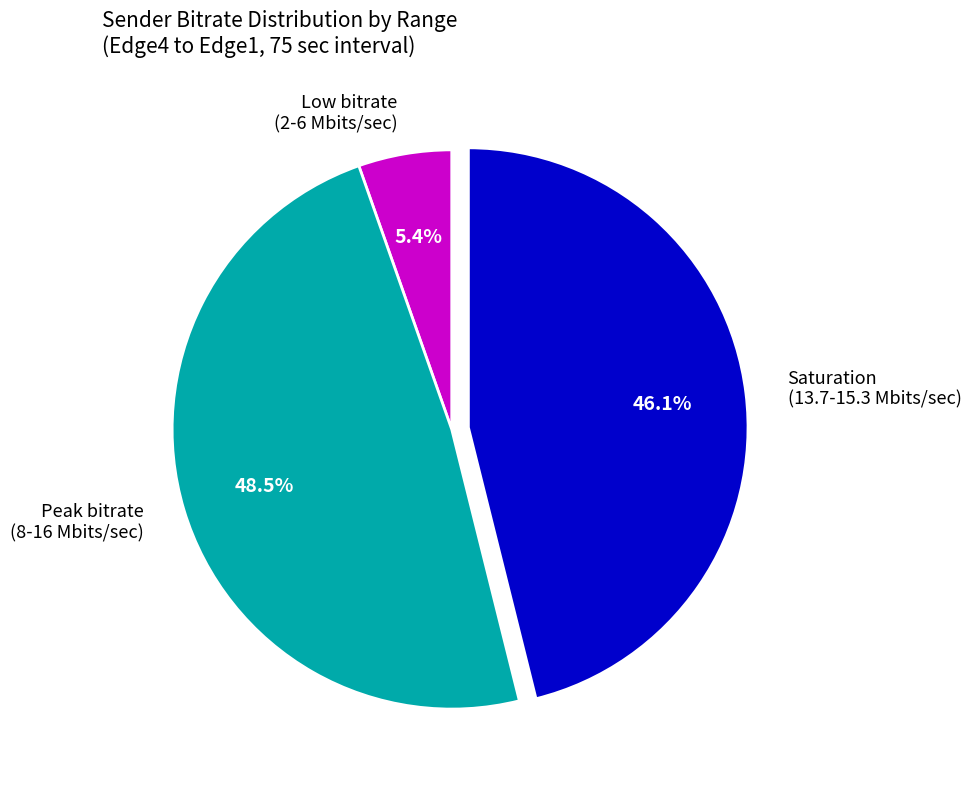

What is the largest slice in the pie chart?

Peak bitrate (8-16 Mbits/sec)